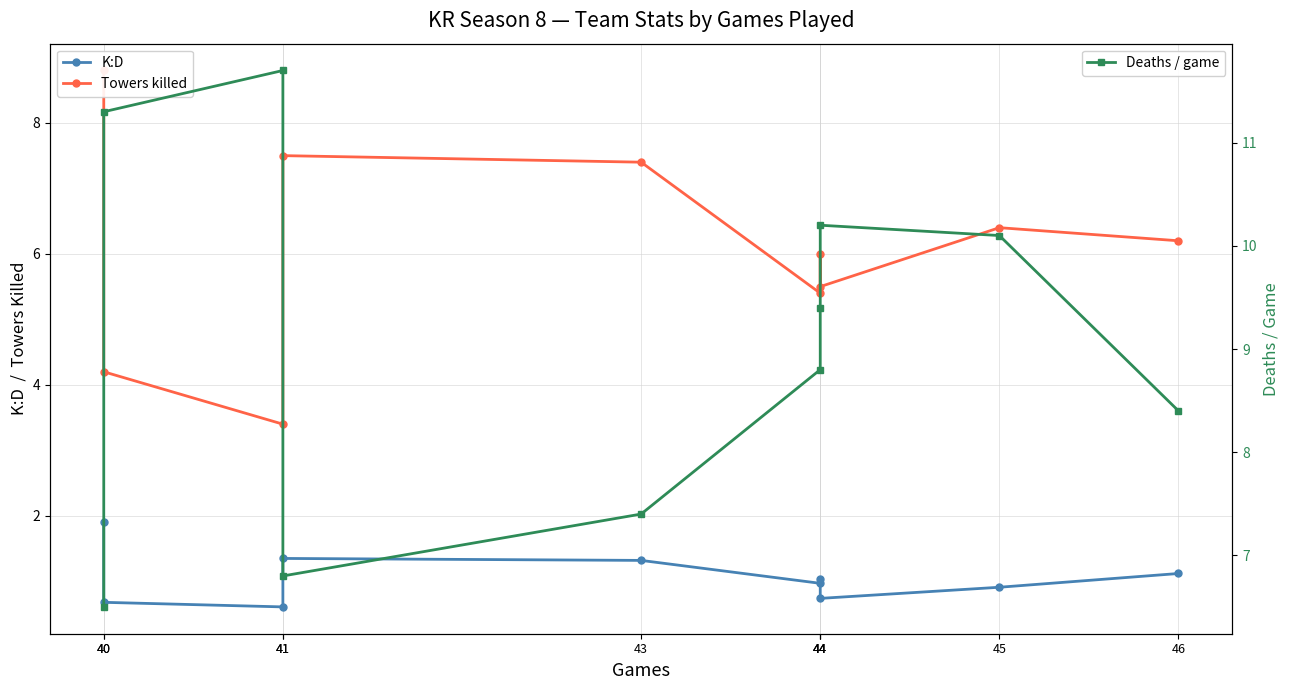

List the labels in order of Towers killed value, largest first.

40, 41, 43, 45, 46, 44, 44, 44, 40, 41